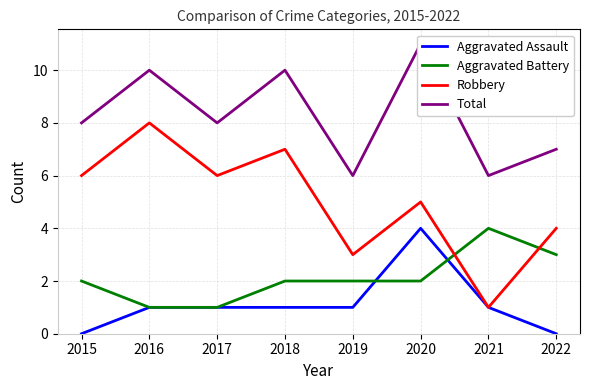

Which has a higher value, 2015 or 2022?

2015